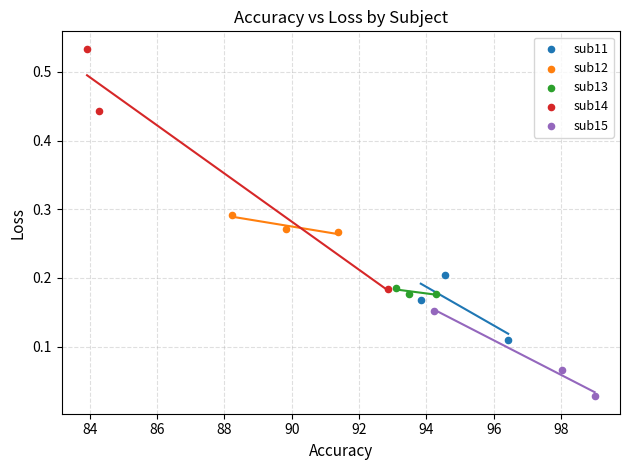

Which series contains the lowest Y value?

sub15